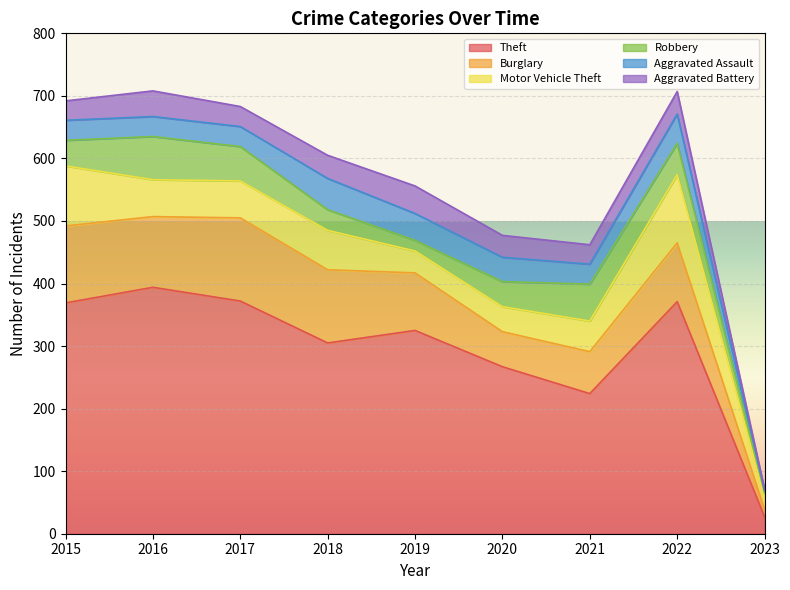

What is the total value across all series at 2019?

556